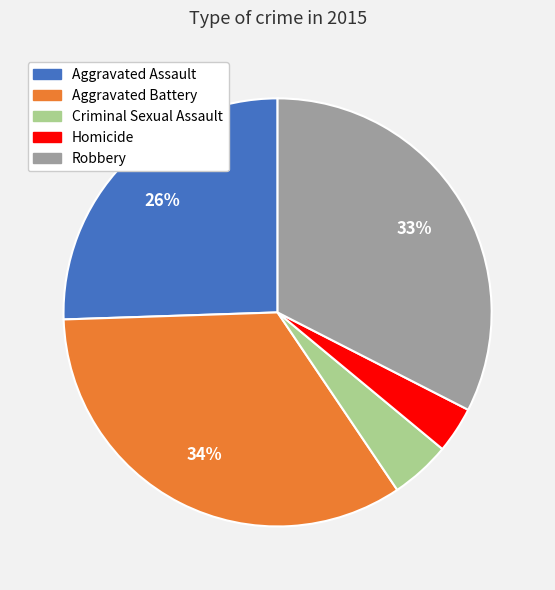

Between Homicide and Aggravated Assault, which is larger?

Aggravated Assault